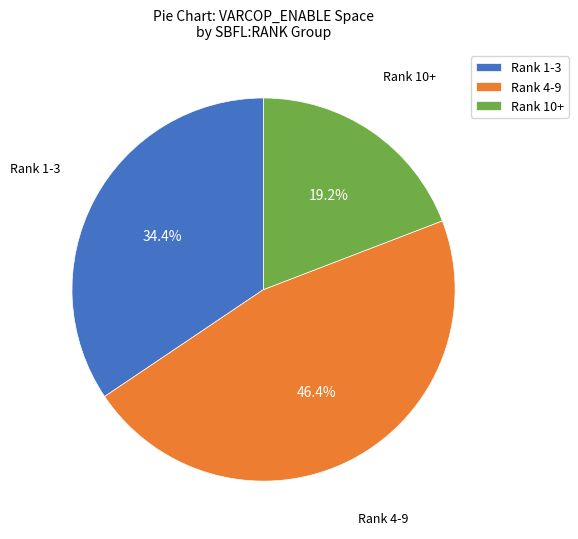

Rank the categories by value from highest to lowest.

Rank 4-9, Rank 1-3, Rank 10+